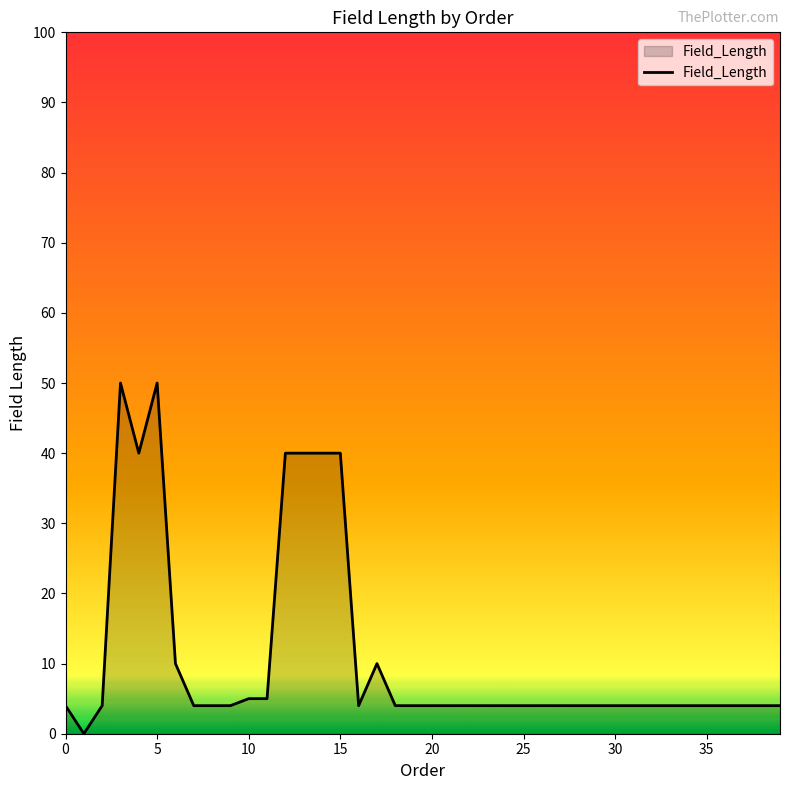

What is the greatest value displayed?

50